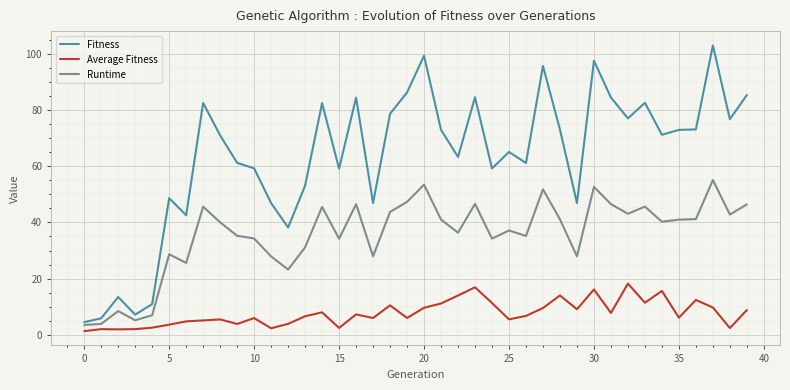

True or false: Average Fitness and Runtime intersect in this chart.

False